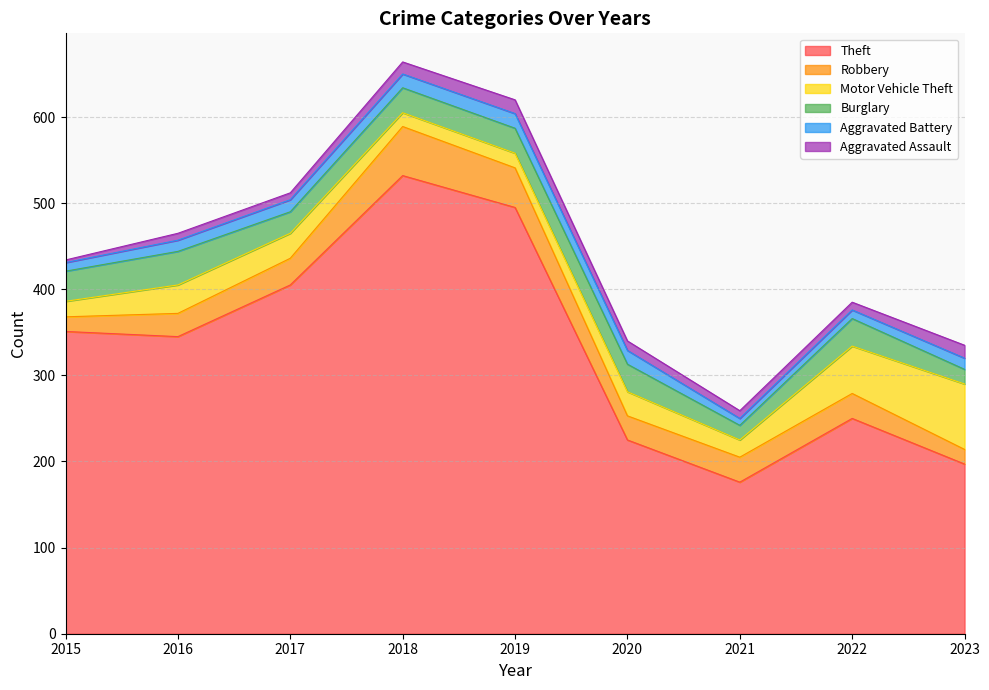

At 2018, list the series in order from smallest to largest.

Aggravated Assault, Motor Vehicle Theft, Aggravated Battery, Burglary, Robbery, Theft